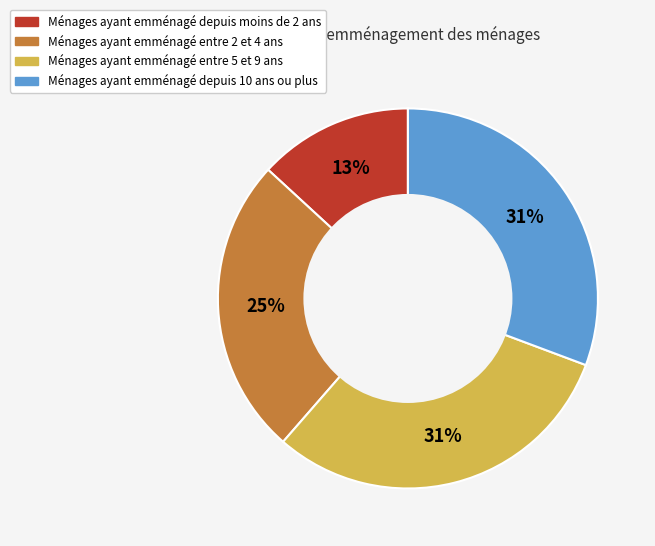

How many segments does this pie chart have?

4